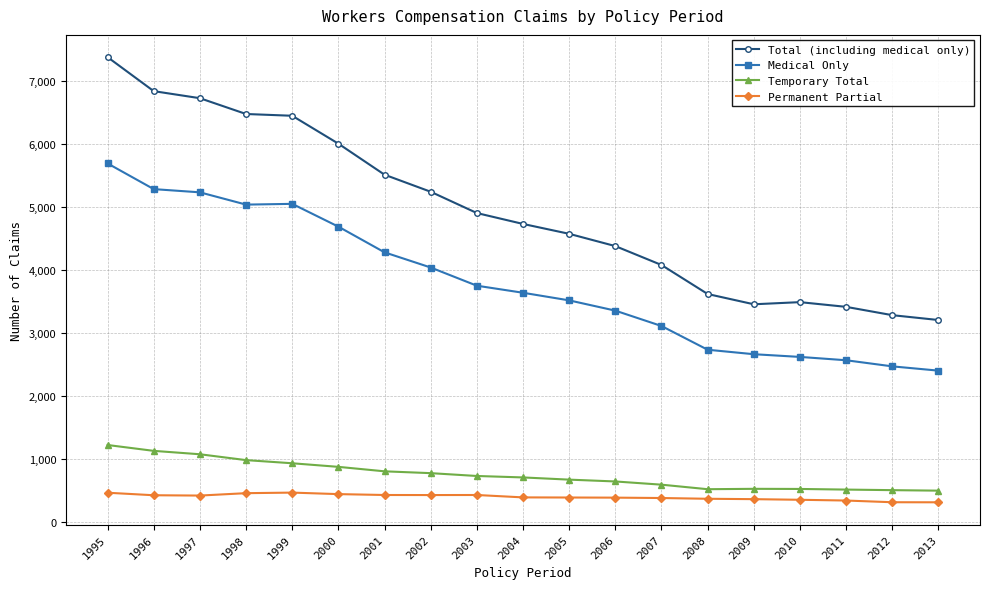

True or false: Total (including medical only) has more than 0 interior local peaks.

True